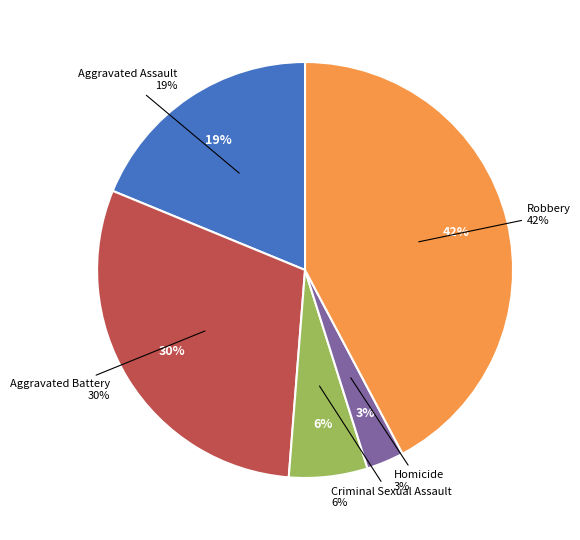

To the nearest percent, what percentage of the pie is Homicide?

3%